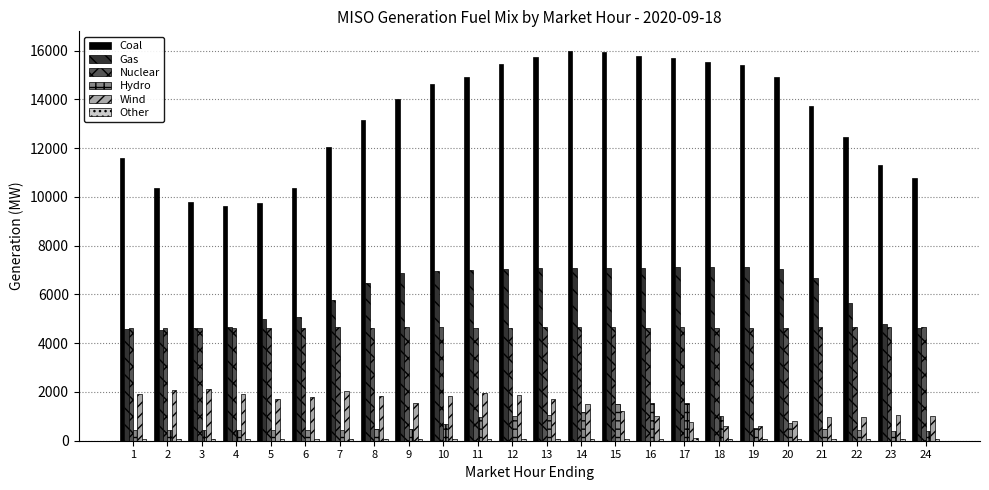

Which series has the largest total across all categories?

Coal